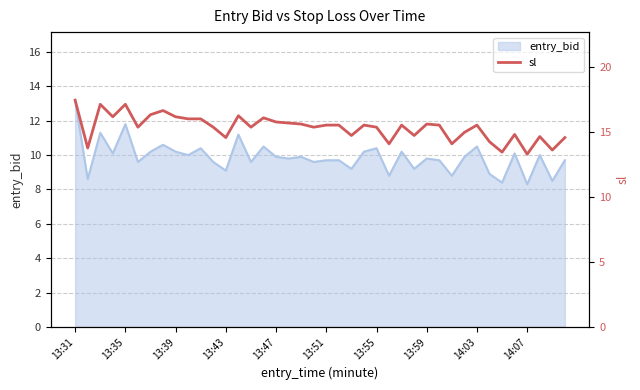

The value of entry_bid at 13:31 is 13.2. True or false?

True